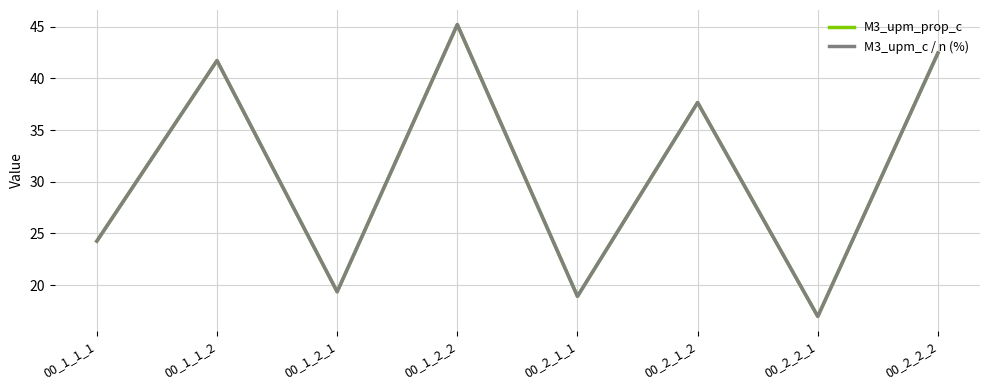

Where does the M3_upm_c / n (%) series first go above 37?

00_1_1_2